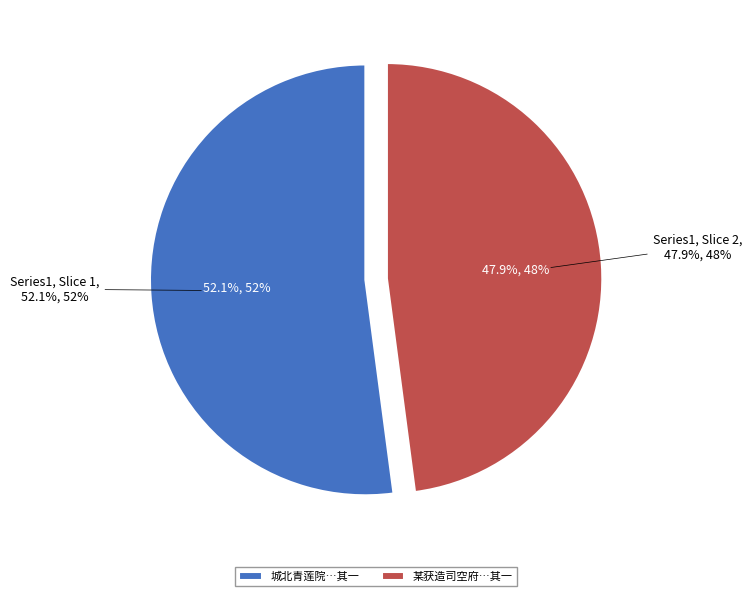

To the nearest percent, what percentage of the pie is 城北青莲院方丈壁间有画燕子者过客多题诗予亦戏作二绝句 其一?

52%